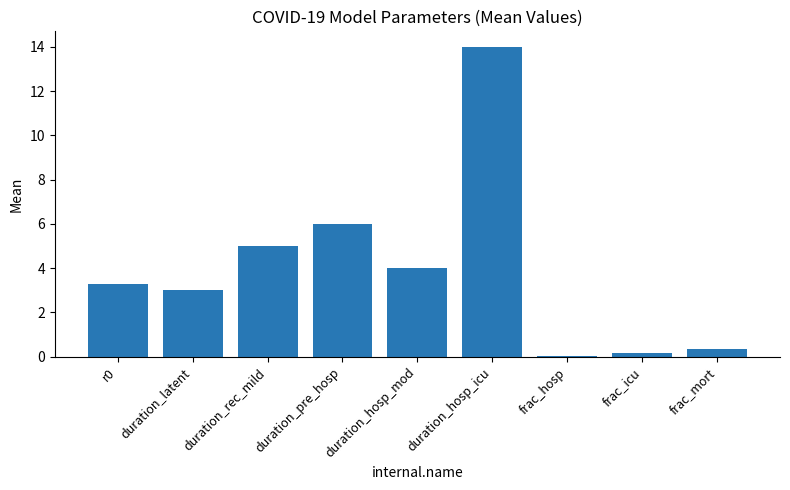

Which category has the highest value across all series?

duration_hosp_icu